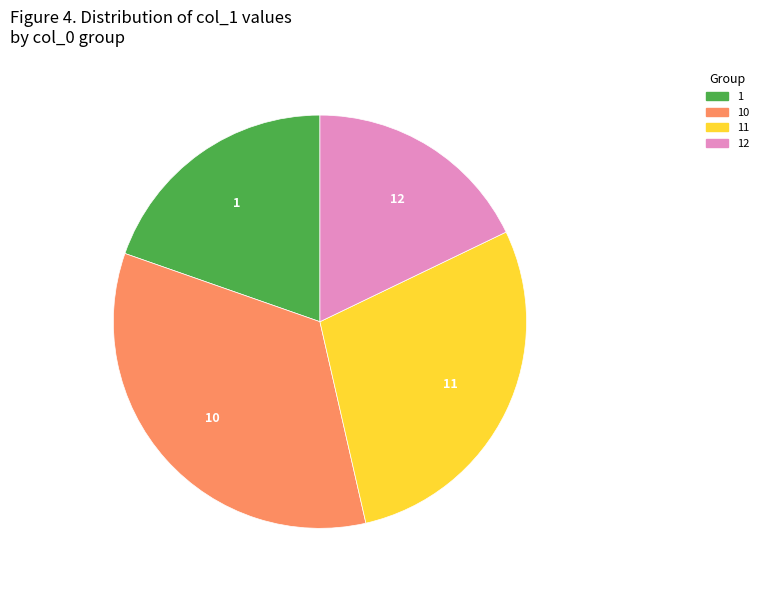

Is there any slice that represents more than half of the pie?

No